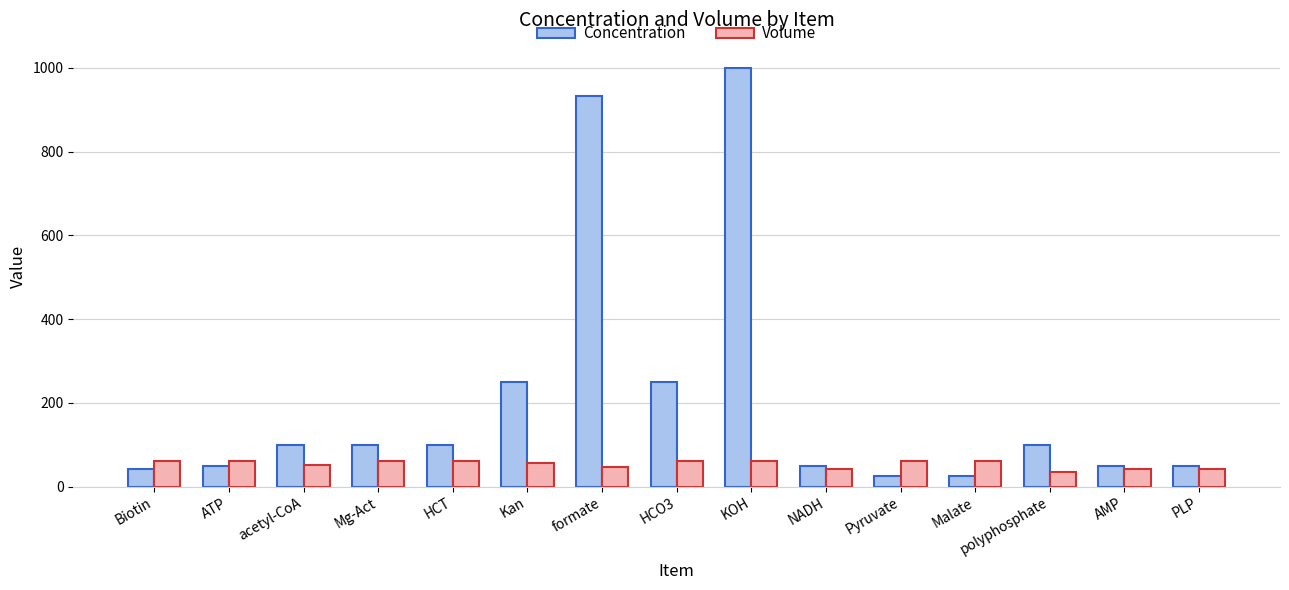

What is the total value across all series at Pyruvate?

85.0